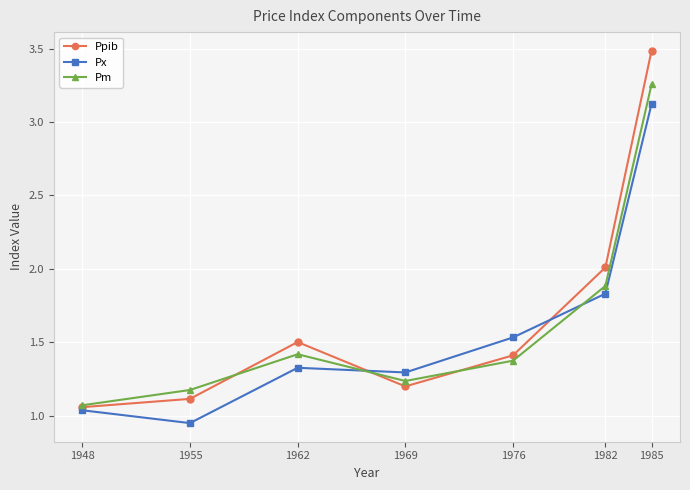

The Pm series shows 0.4 at 1976. True or false?

False